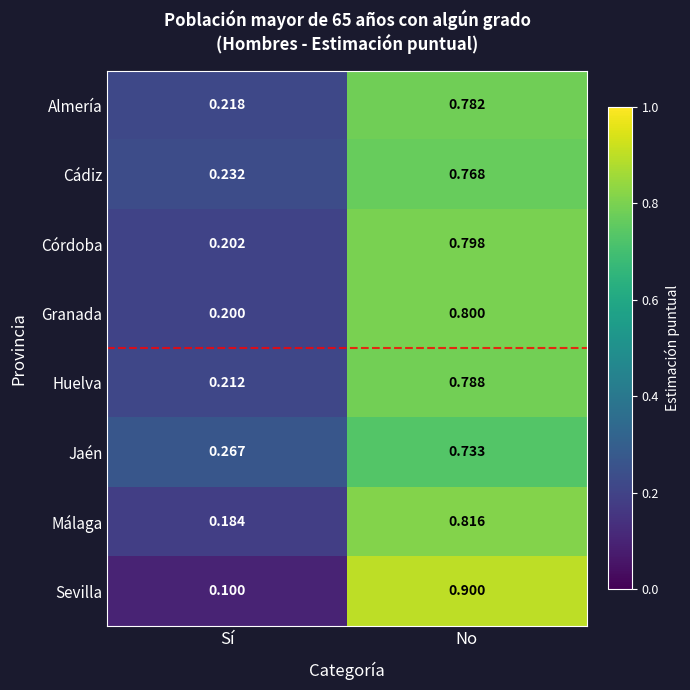

Is the value of Málaga at Sí greater than the value of Sevilla at No?

No